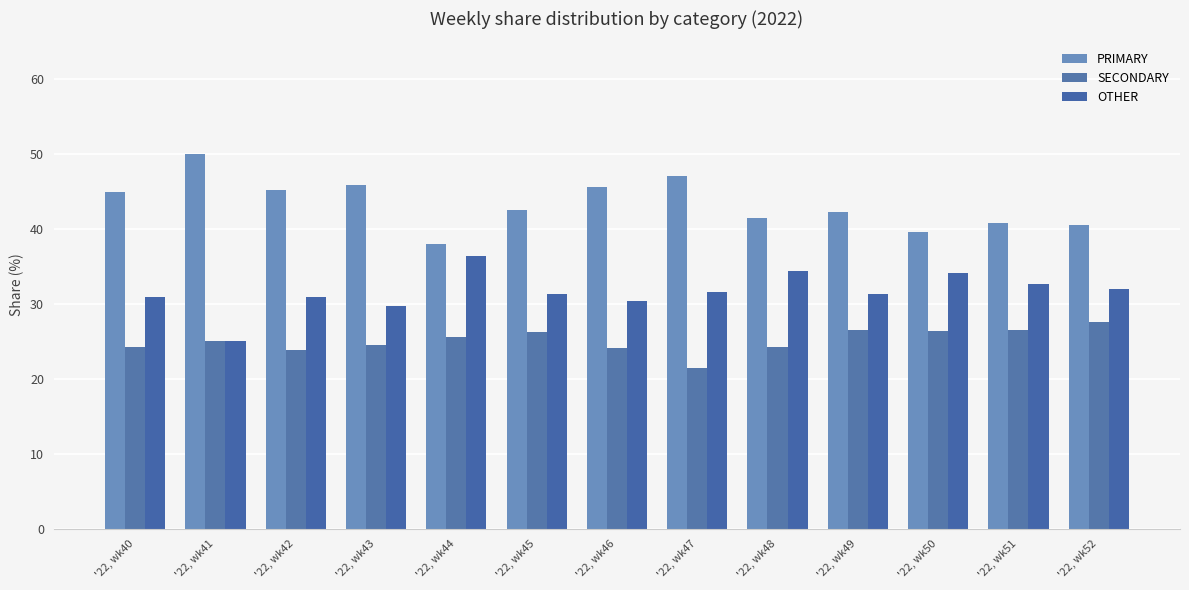

What is the maximum value for SECONDARY?

27.5